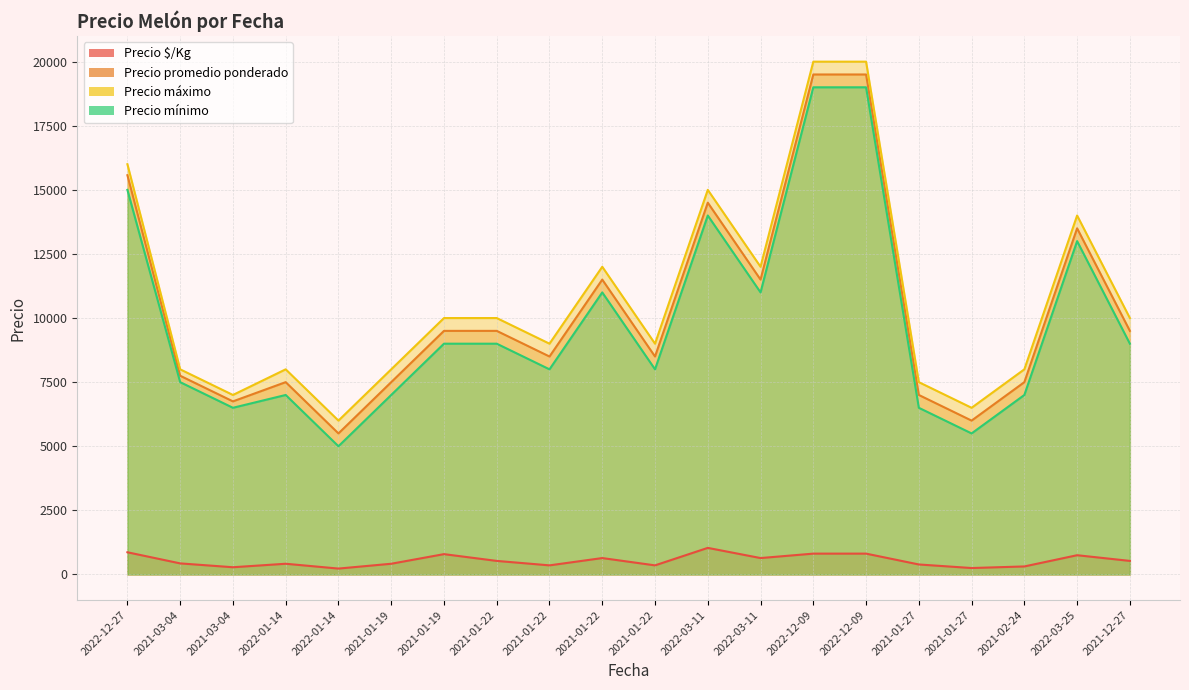

Which category has the highest value in the Precio mínimo series?

2022-12-09